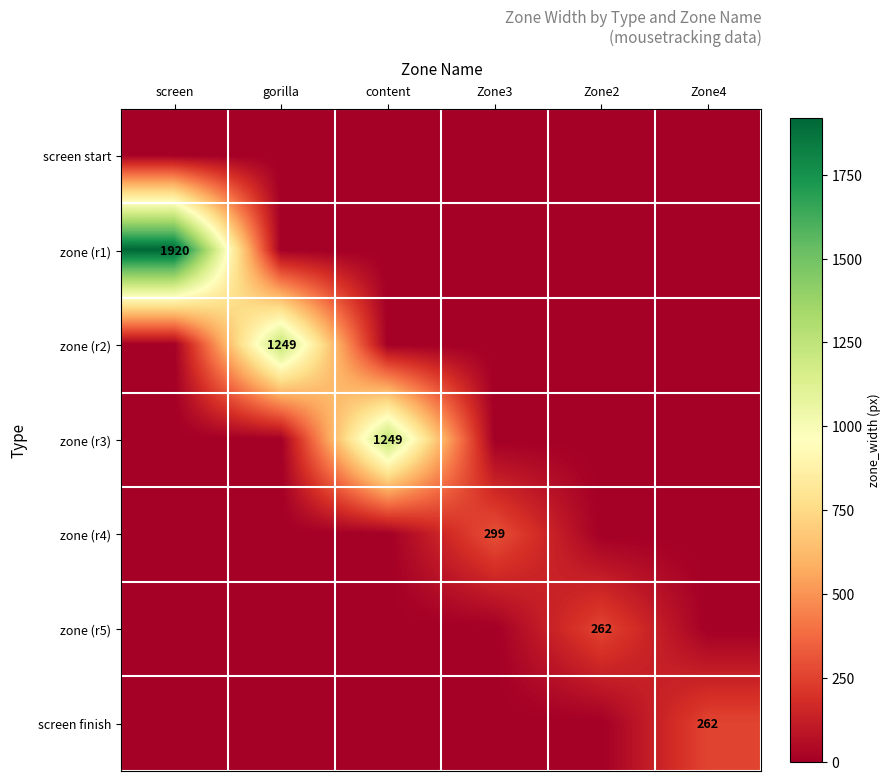

Which label corresponds to the smallest value in the chart?

screen